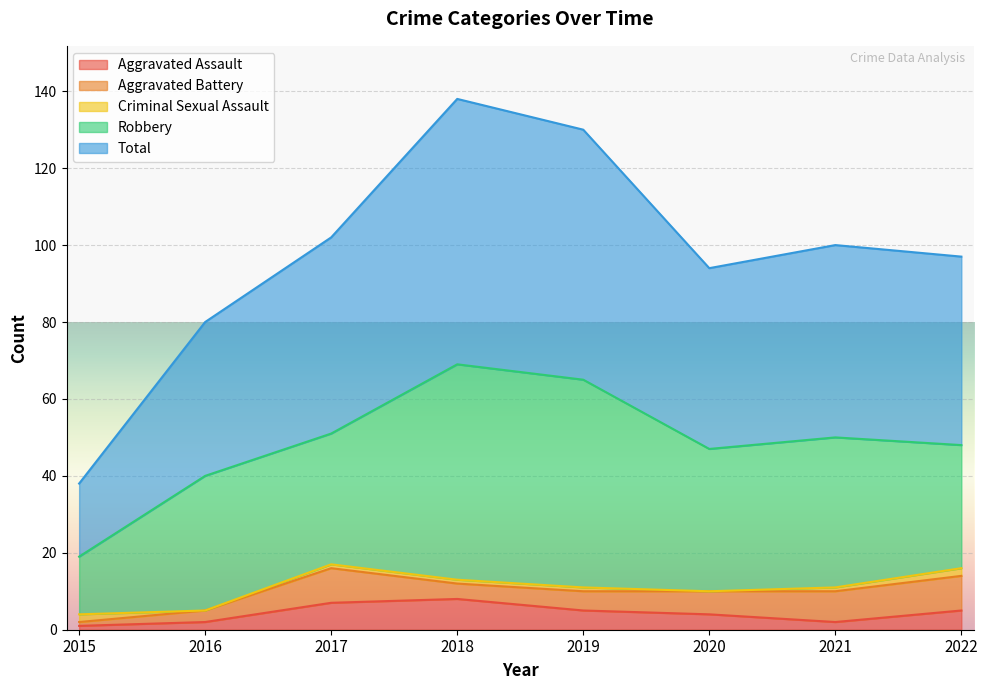

Which label corresponds to the largest value in the chart?

2018